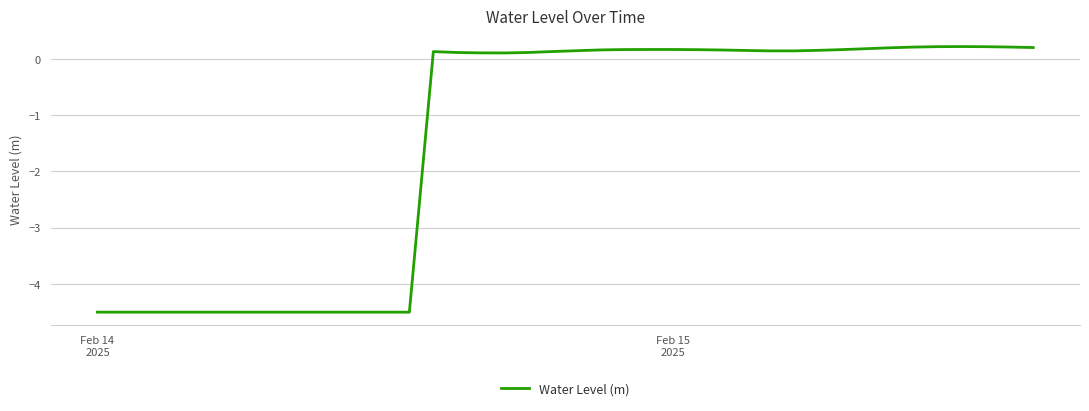

What is the difference between the maximum and minimum values?

4.7